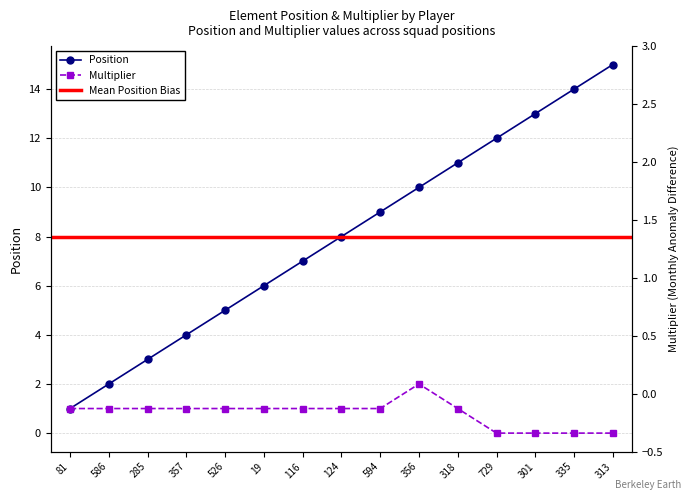

At 335, list the series in order from smallest to largest.

multiplier, position